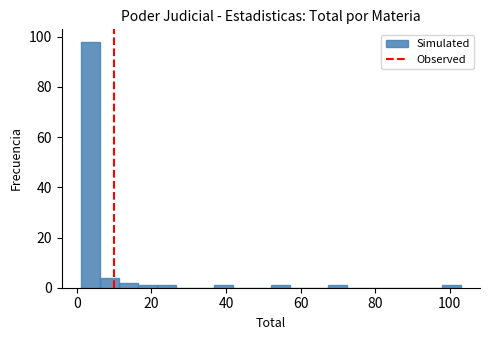

Read against the x-axis, roughly where is the centre of the tallest bar?

4